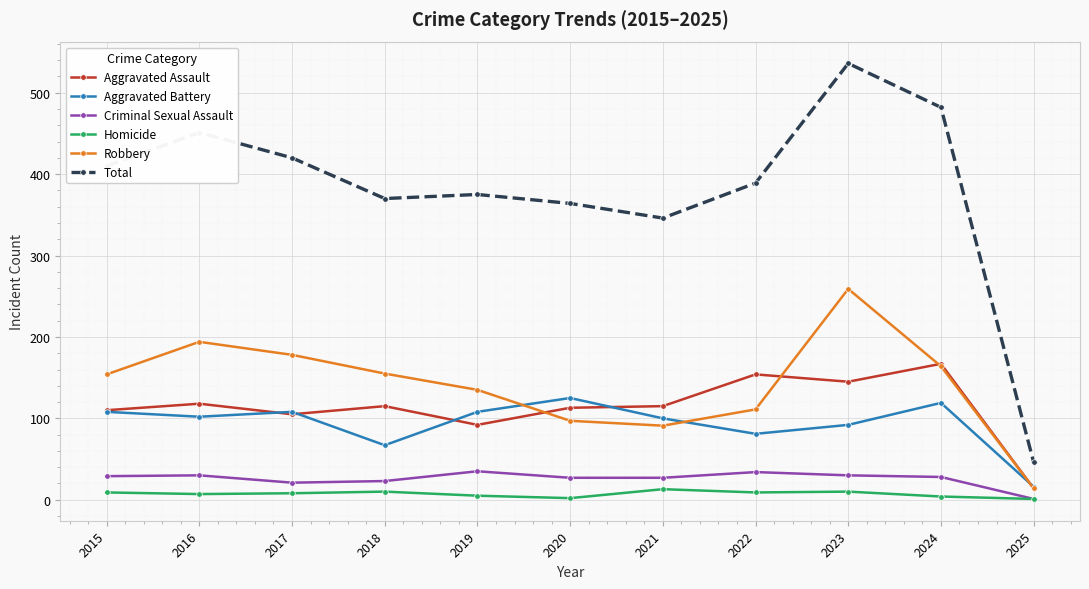

Which category has the highest value in the Aggravated Battery series?

2020